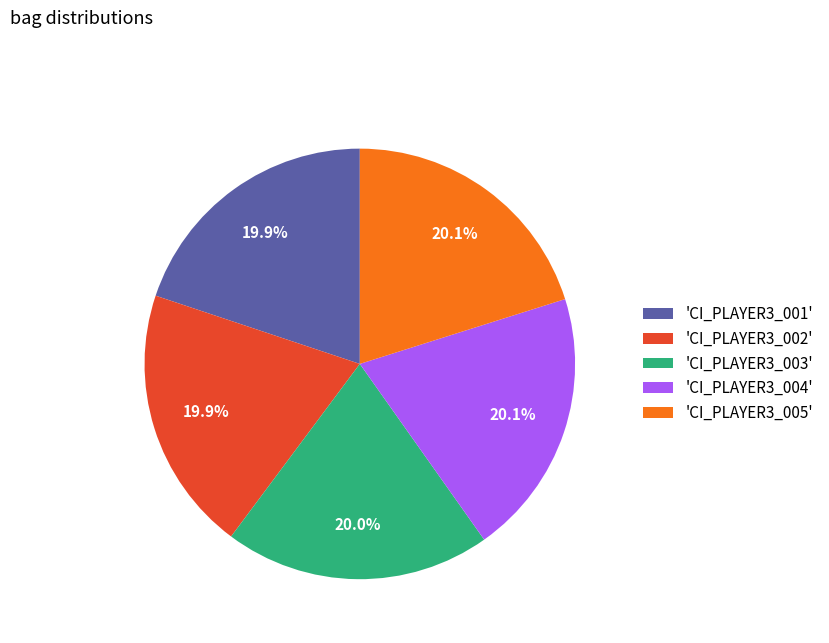

Is there any slice that represents more than half of the pie?

No